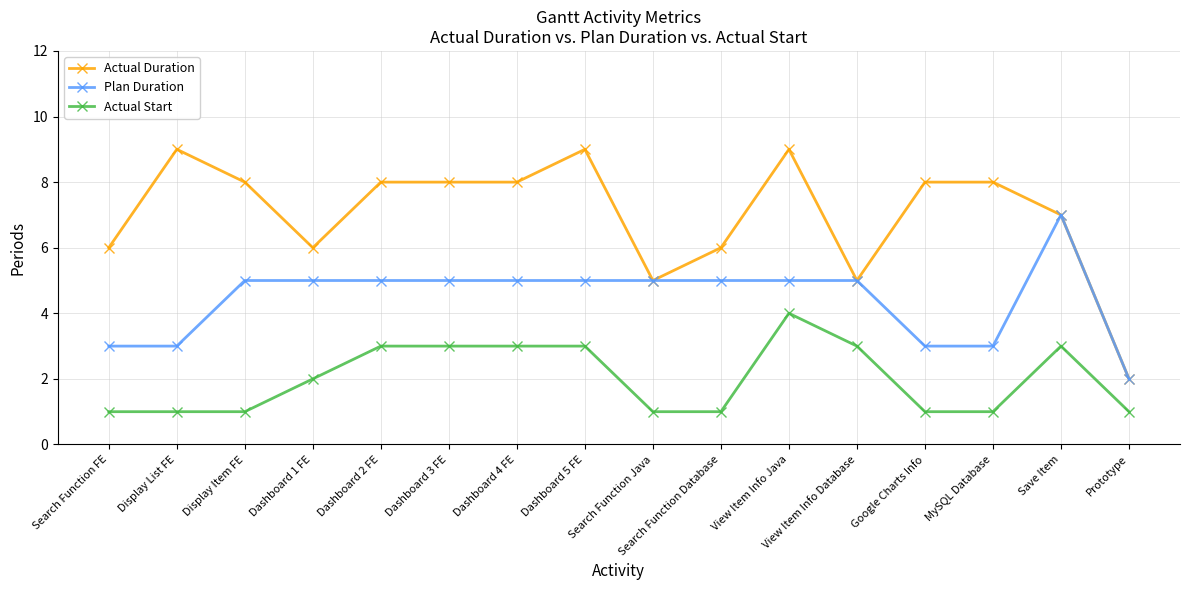

True or false: Actual Start has more than 0 interior local peaks.

True